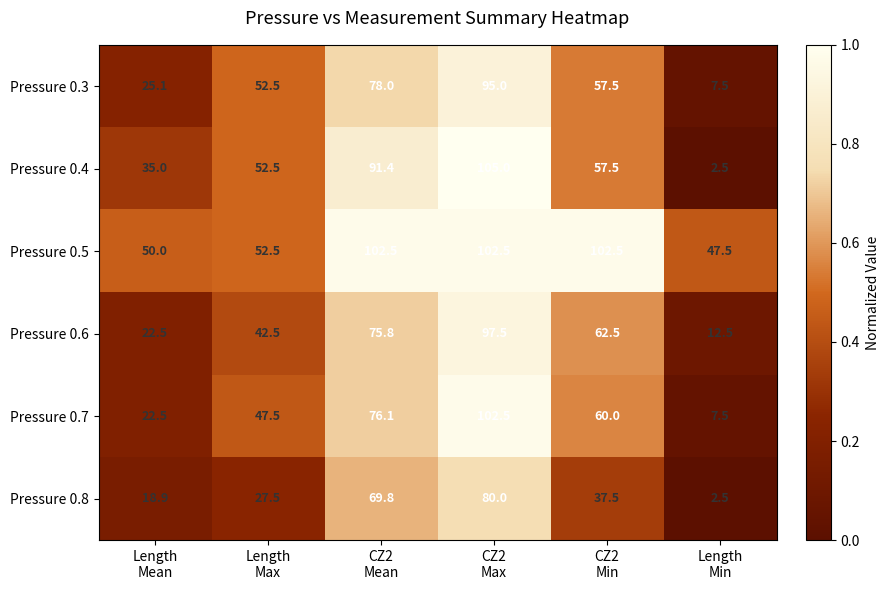

What is the maximum value shown in the chart?

105.0